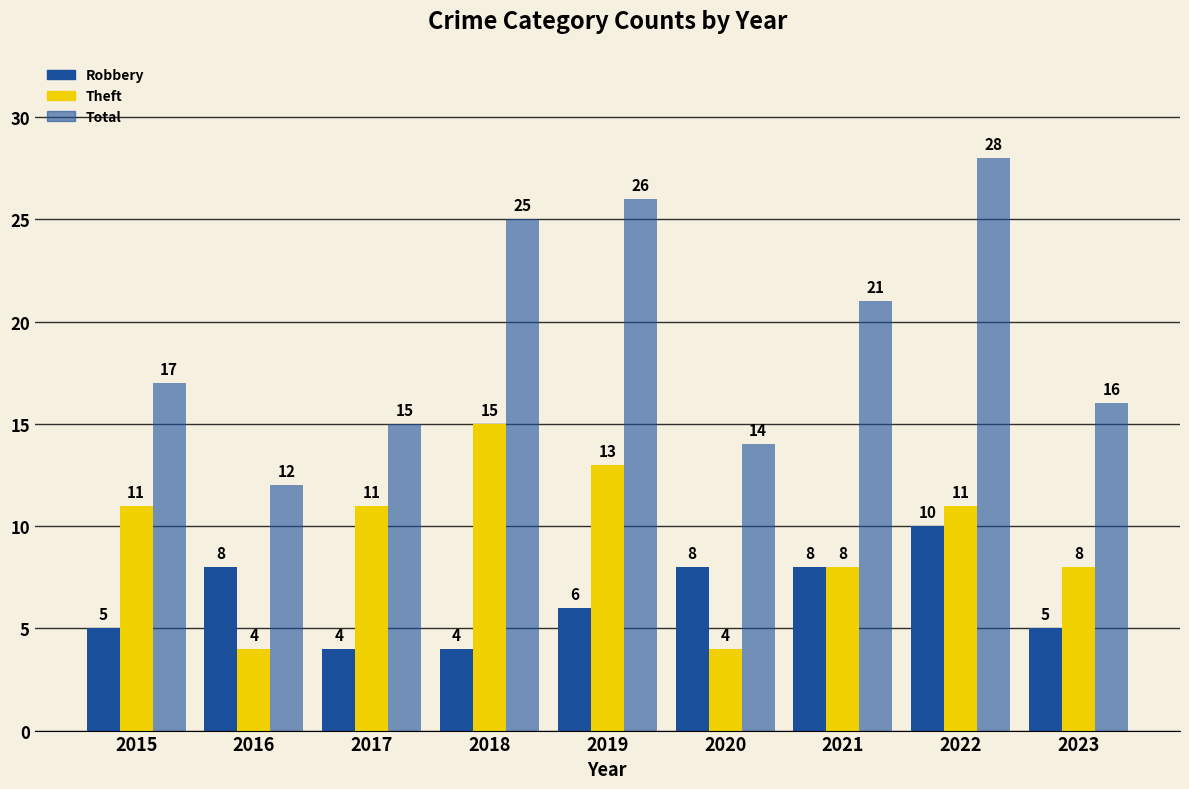

Which category has the lowest value across all series?

2017